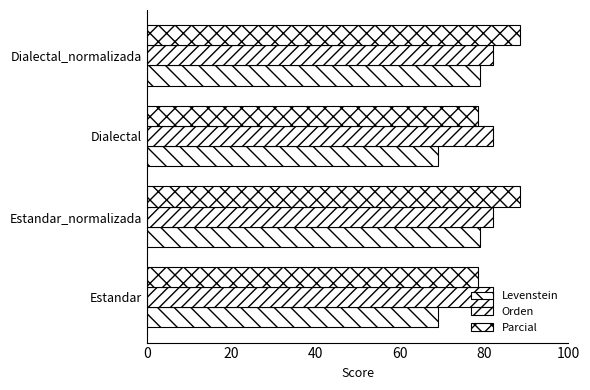

How many values in the Levenstein series are below 79?

2